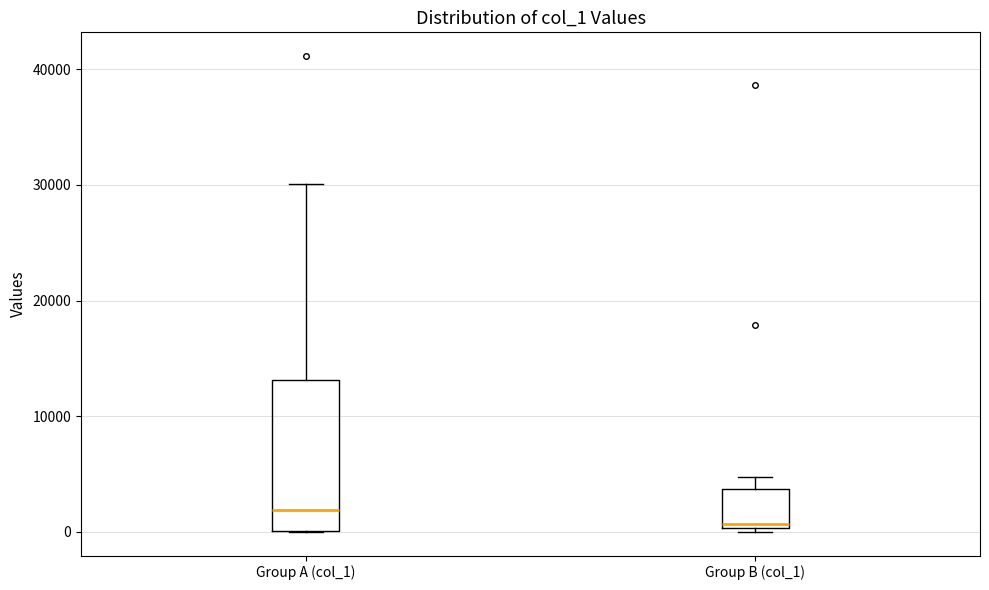

Comparing the boxes themselves (not the whiskers), which one is the tallest?

Group A (col_1)